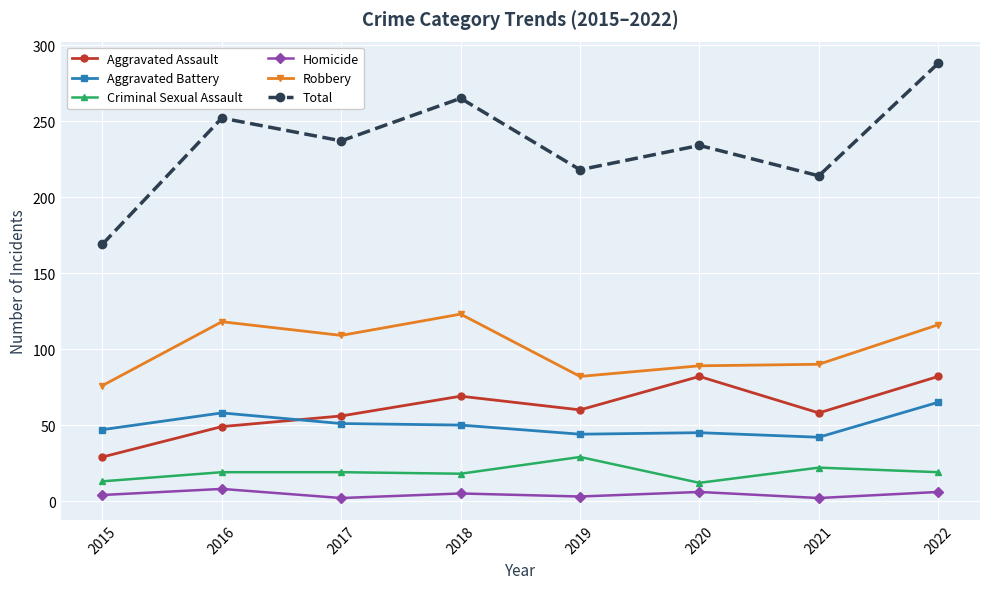

What is the minimum value for Robbery?

76